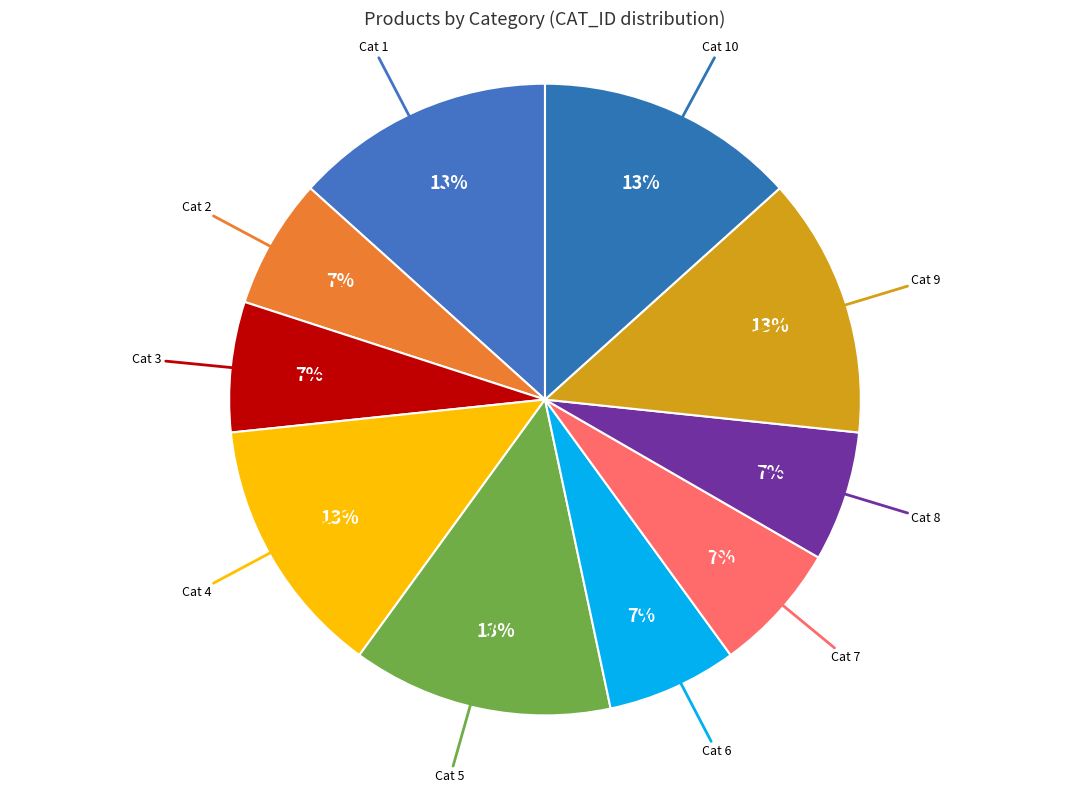

Which category has the biggest portion of the pie?

CAT 1